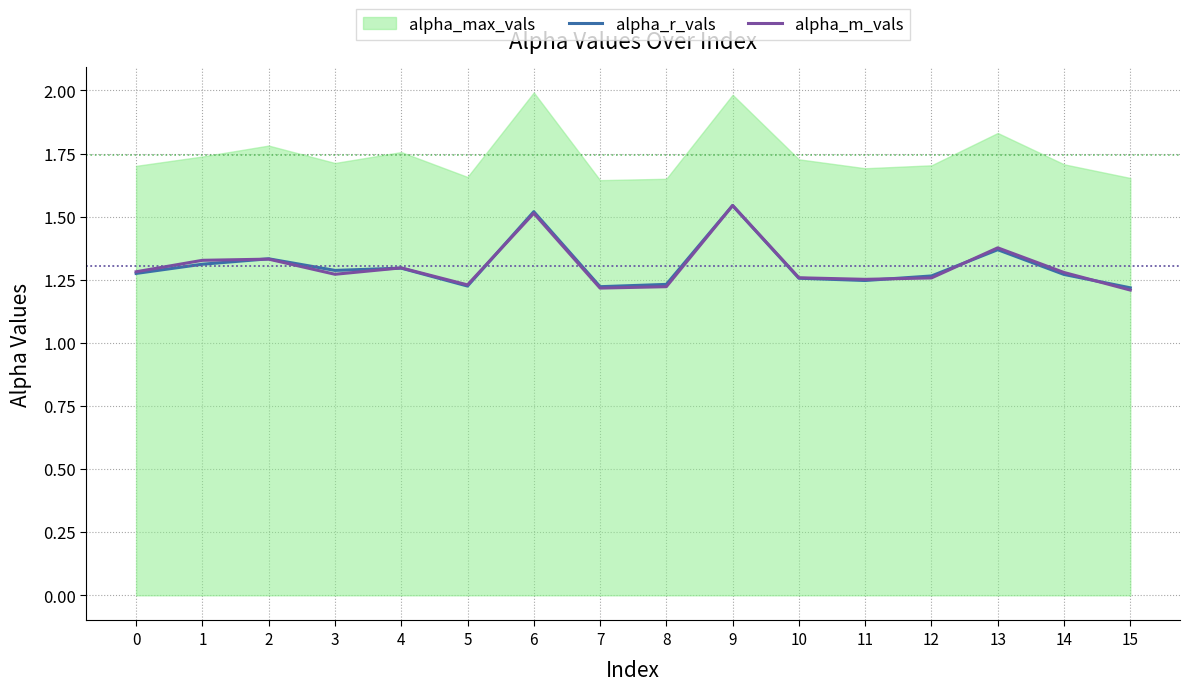

The alpha_r_vals series shows 0.3 at 8. True or false?

False